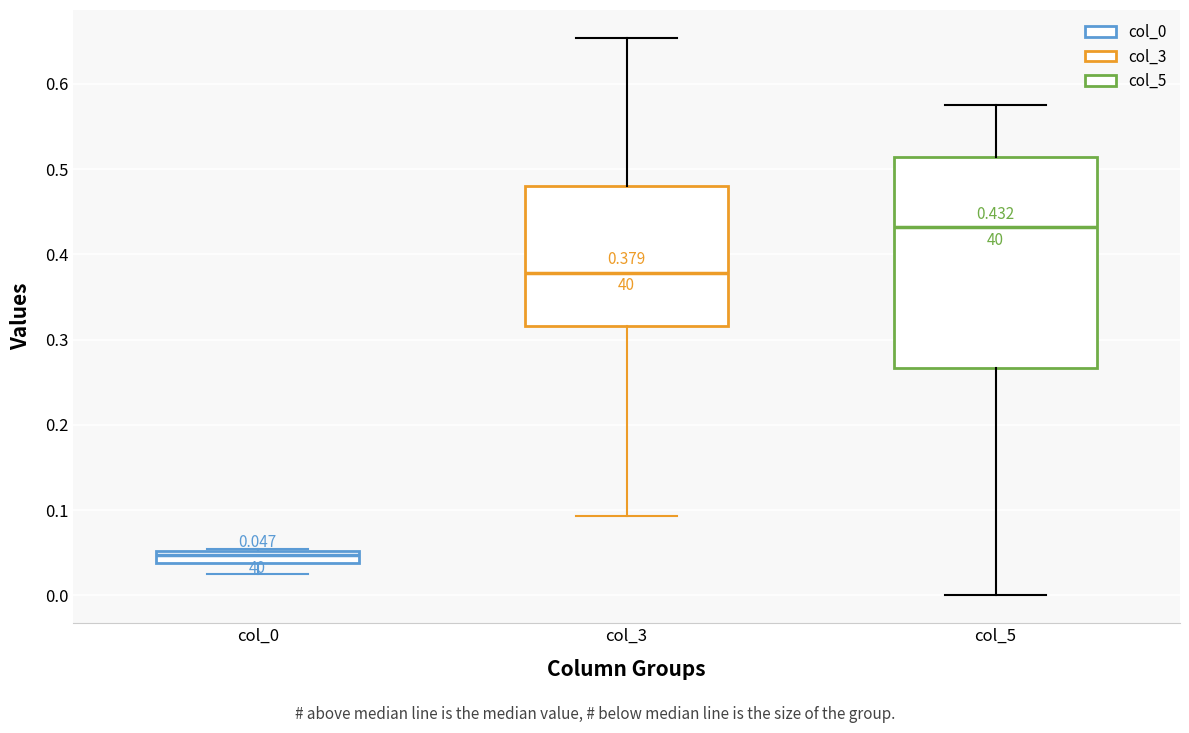

Which box has the lowest median line?

col_0